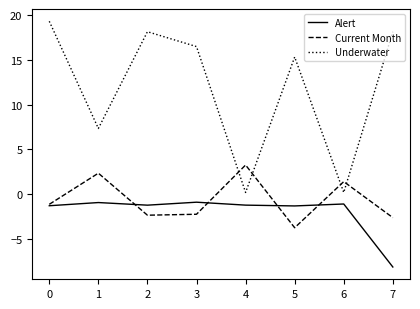

True or false: Alert has a value of -3.3 at 7.

False